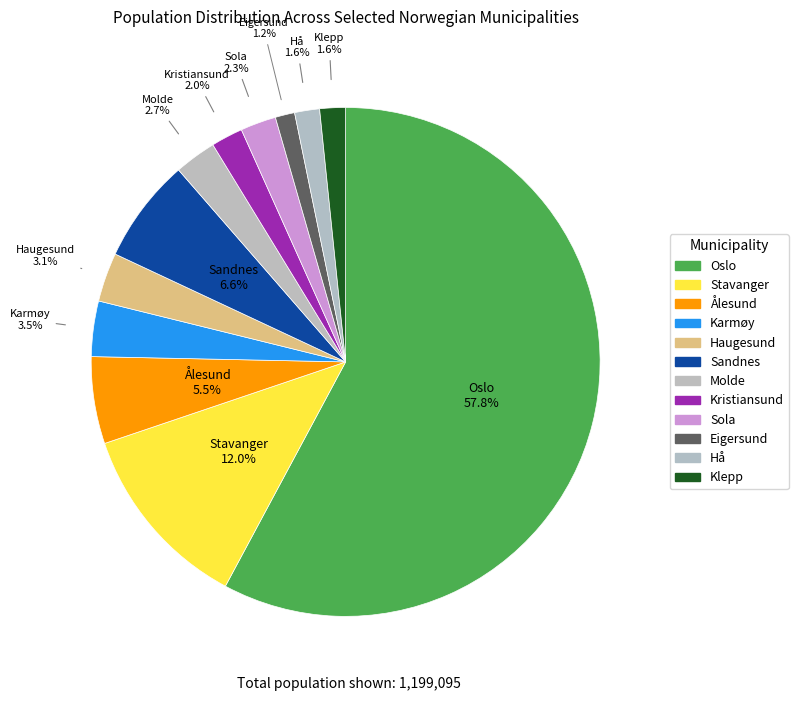

Rank the categories by value from highest to lowest.

Oslo, Stavanger, Sandnes, Ålesund, Karmøy, Haugesund, Molde, Sola, Kristiansund, Klepp, Hå, Eigersund